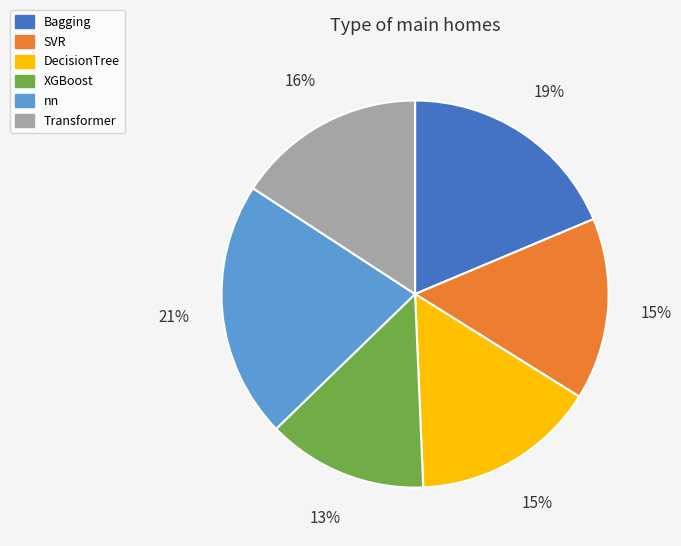

Does XGBoost account for over 50% of the chart?

No